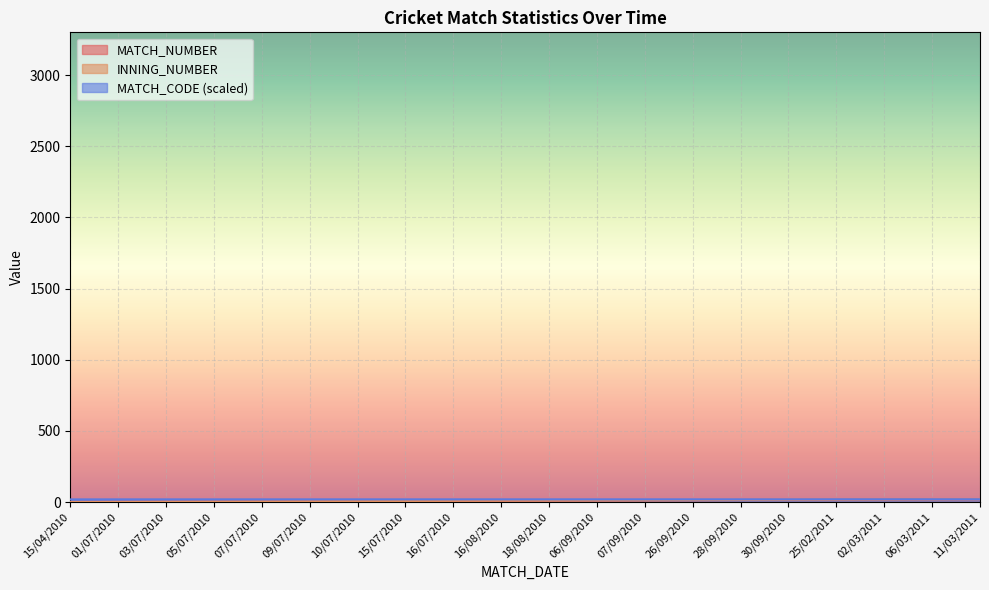

True or false: MATCH_CODE and MATCH_NUMBER cross at least once.

False